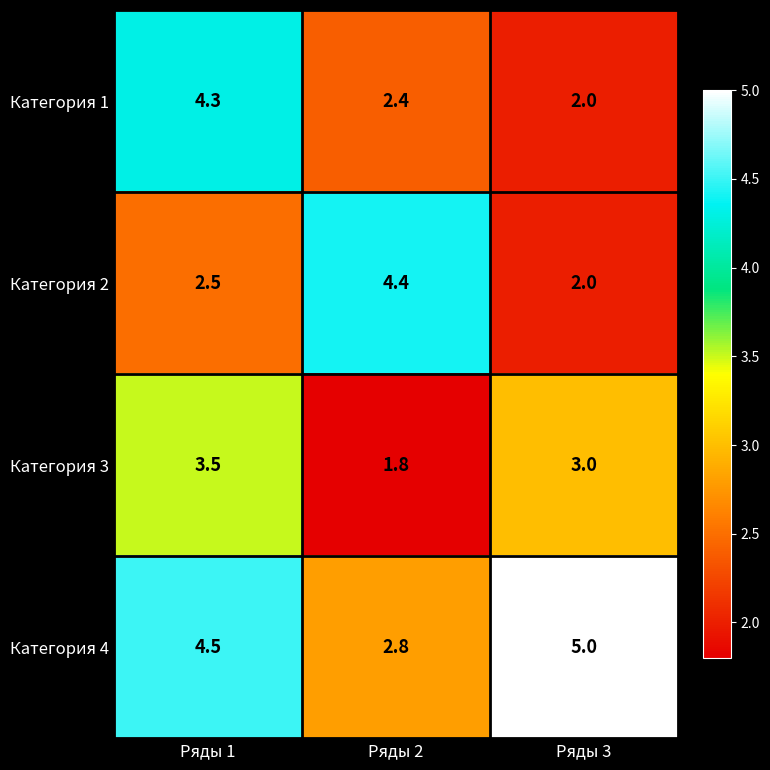

How many data points does each series have?

3